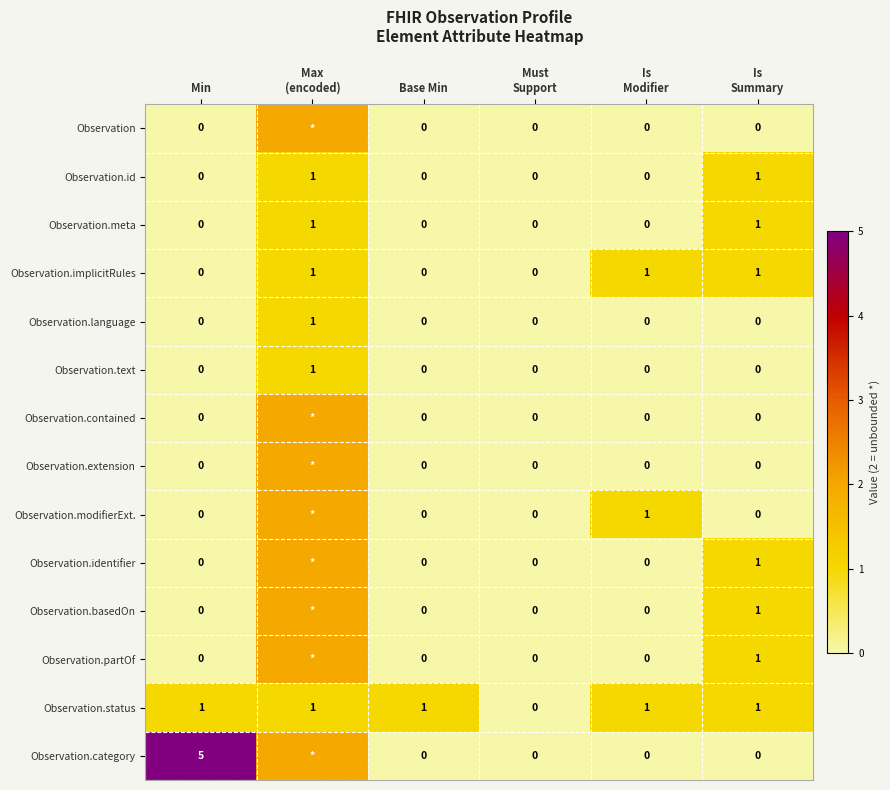

True or false: Observation.text has a value of 0 at Min.

True